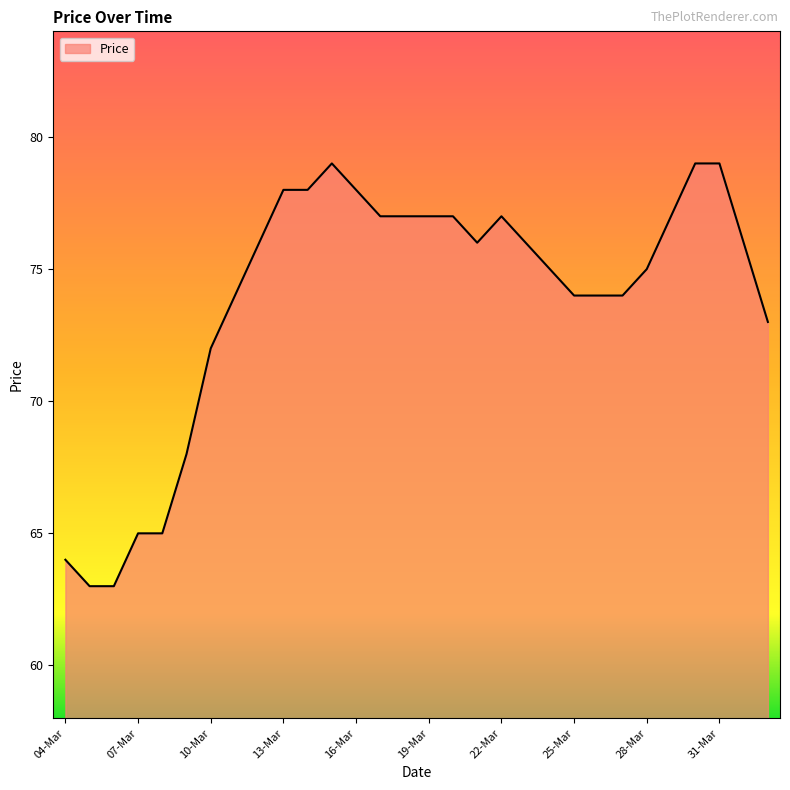

What is the greatest value displayed?

79